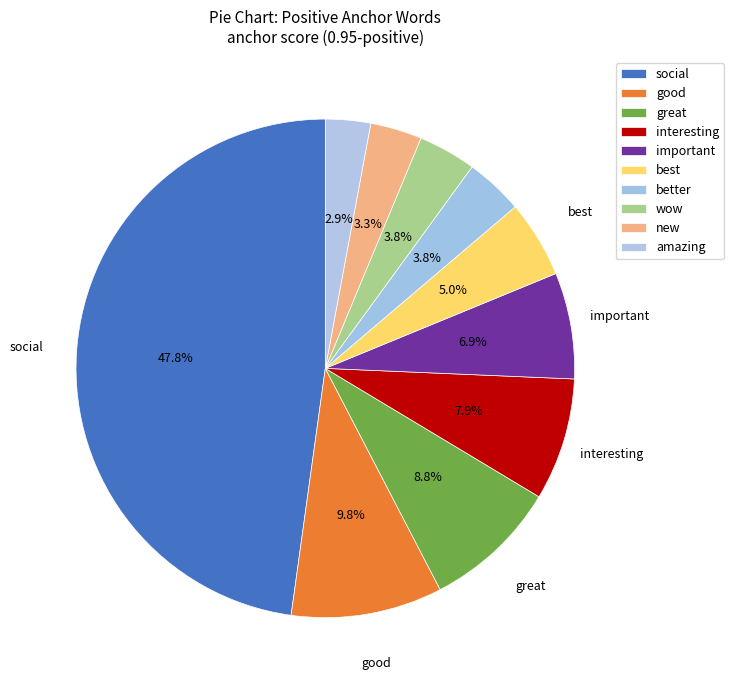

What is the total percentage of wow and good?

13.6%